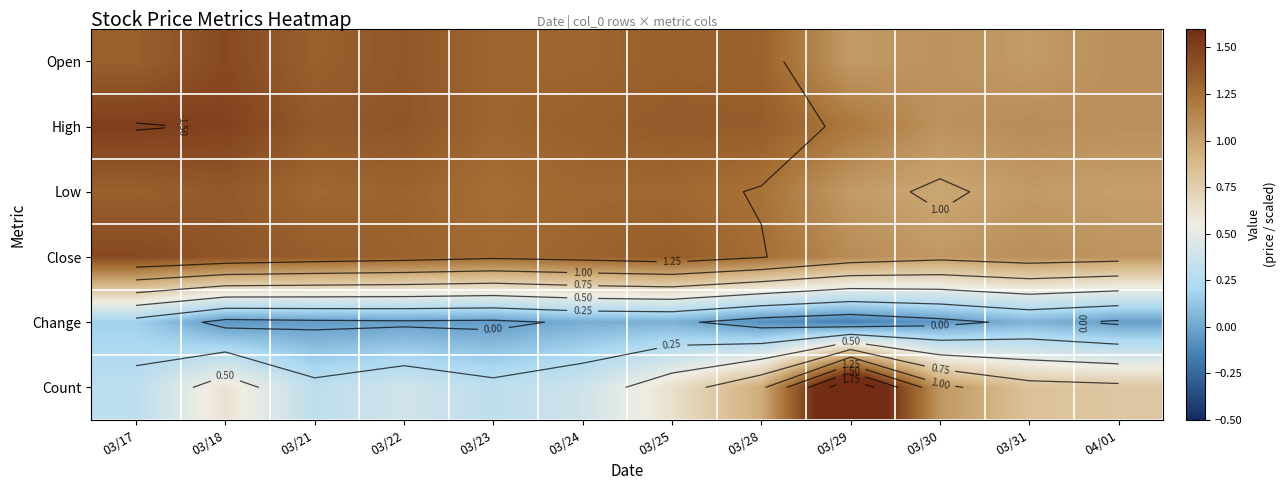

At 03/18, list the series in order from smallest to largest.

Change, Count, Low, Close, Open, High